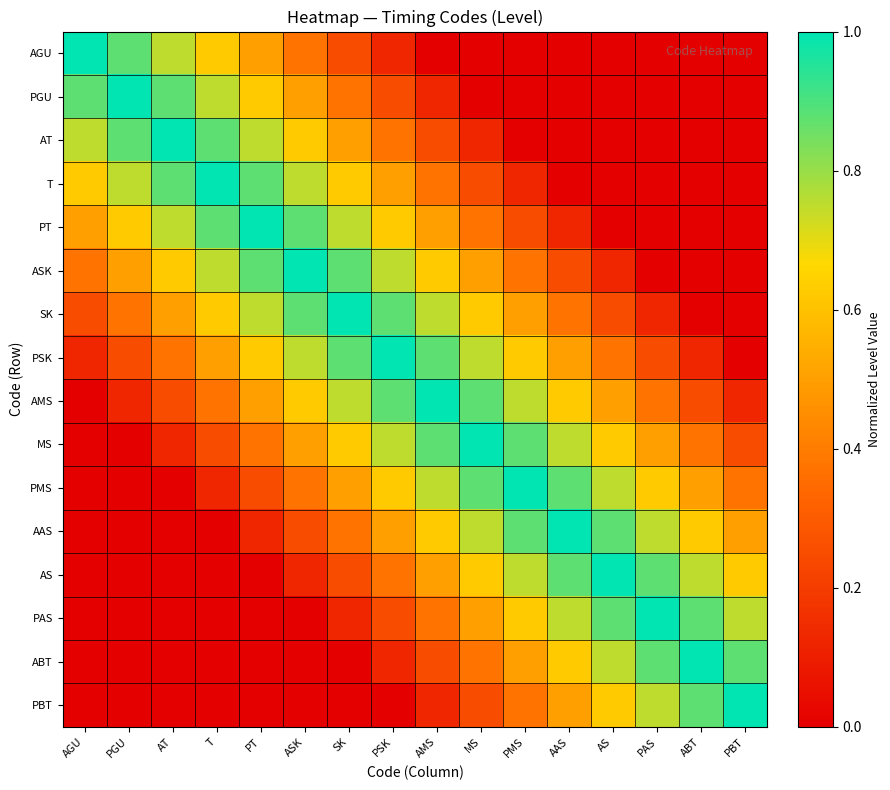

At which category is the sum across all series the highest?

PSK